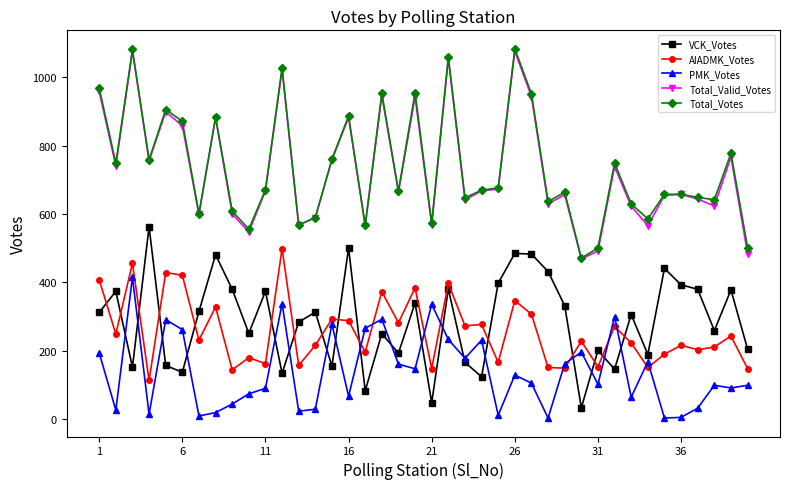

How many lines are shown in the chart?

5